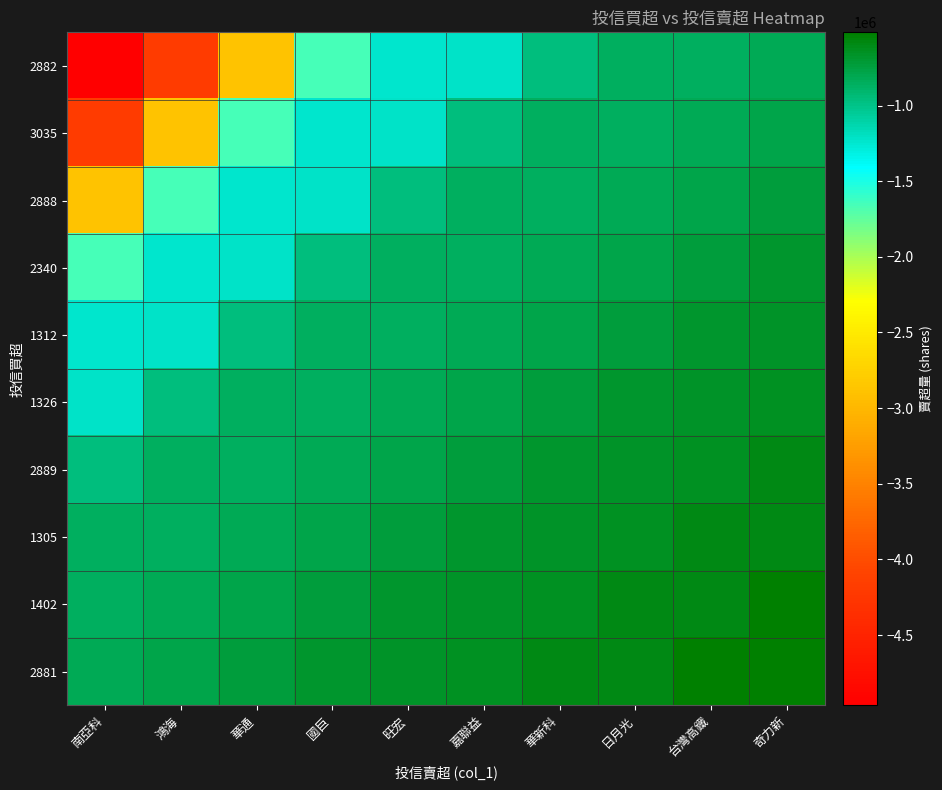

Reading right to left, what are all the values shown in this chart?

2882: 奇力新=-818000	台灣高鐵=-851000	日月光=-863000	華新科=-964000	嘉聯益=-1219000	旺宏=-1240725	國巨=-1651000	華通=-2885000	鴻海=-4196000	南亞科=-4965000
3035: 奇力新=-777000	台灣高鐵=-818000	日月光=-851000	華新科=-863000	嘉聯益=-964000	旺宏=-1219000	國巨=-1240725	華通=-1651000	鴻海=-2885000	南亞科=-4196000
2888: 奇力新=-730000	台灣高鐵=-777000	日月光=-818000	華新科=-851000	嘉聯益=-863000	旺宏=-964000	國巨=-1219000	華通=-1240725	鴻海=-1651000	南亞科=-2885000
2340: 奇力新=-678000	台灣高鐵=-730000	日月光=-777000	華新科=-818000	嘉聯益=-851000	旺宏=-863000	國巨=-964000	華通=-1219000	鴻海=-1240725	南亞科=-1651000
1312: 奇力新=-663000	台灣高鐵=-678000	日月光=-730000	華新科=-777000	嘉聯益=-818000	旺宏=-851000	國巨=-863000	華通=-964000	鴻海=-1219000	南亞科=-1240725
1326: 奇力新=-639000	台灣高鐵=-663000	日月光=-678000	華新科=-730000	嘉聯益=-777000	旺宏=-818000	國巨=-851000	華通=-863000	鴻海=-964000	南亞科=-1219000
2889: 奇力新=-590000	台灣高鐵=-639000	日月光=-663000	華新科=-678000	嘉聯益=-730000	旺宏=-777000	國巨=-818000	華通=-851000	鴻海=-863000	南亞科=-964000
1305: 奇力新=-586000	台灣高鐵=-590000	日月光=-639000	華新科=-663000	嘉聯益=-678000	旺宏=-730000	國巨=-777000	華通=-818000	鴻海=-851000	南亞科=-863000
1402: 奇力新=-533000	台灣高鐵=-586000	日月光=-590000	華新科=-639000	嘉聯益=-663000	旺宏=-678000	國巨=-730000	華通=-777000	鴻海=-818000	南亞科=-851000
2881: 奇力新=-516000	台灣高鐵=-533000	日月光=-586000	華新科=-590000	嘉聯益=-639000	旺宏=-663000	國巨=-678000	華通=-730000	鴻海=-777000	南亞科=-818000